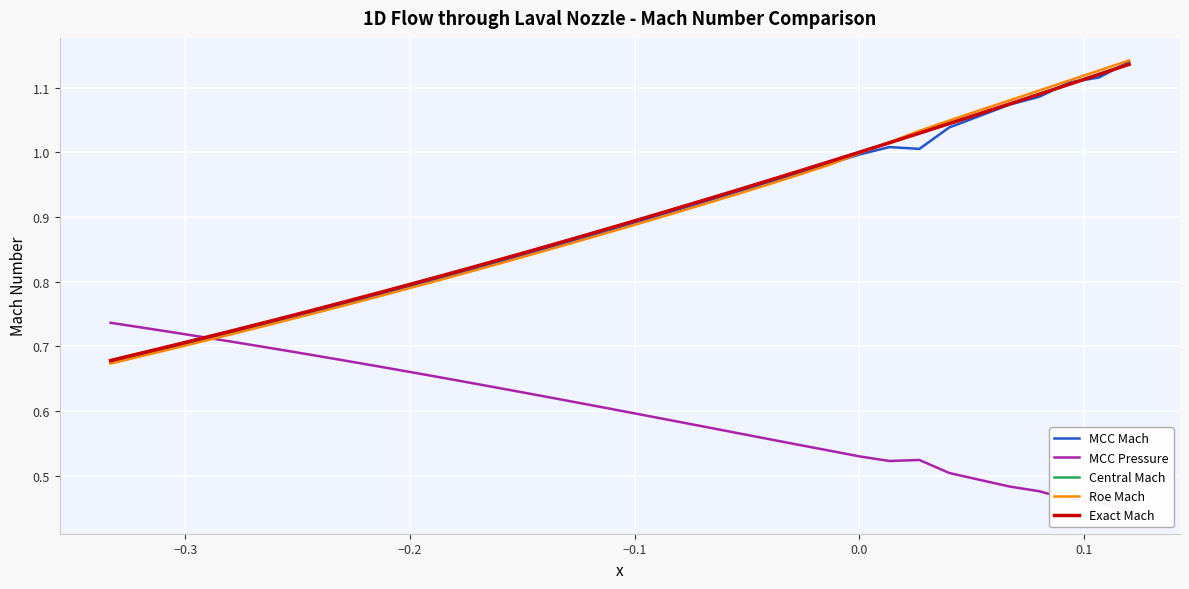

How many series are shown in this chart?

5